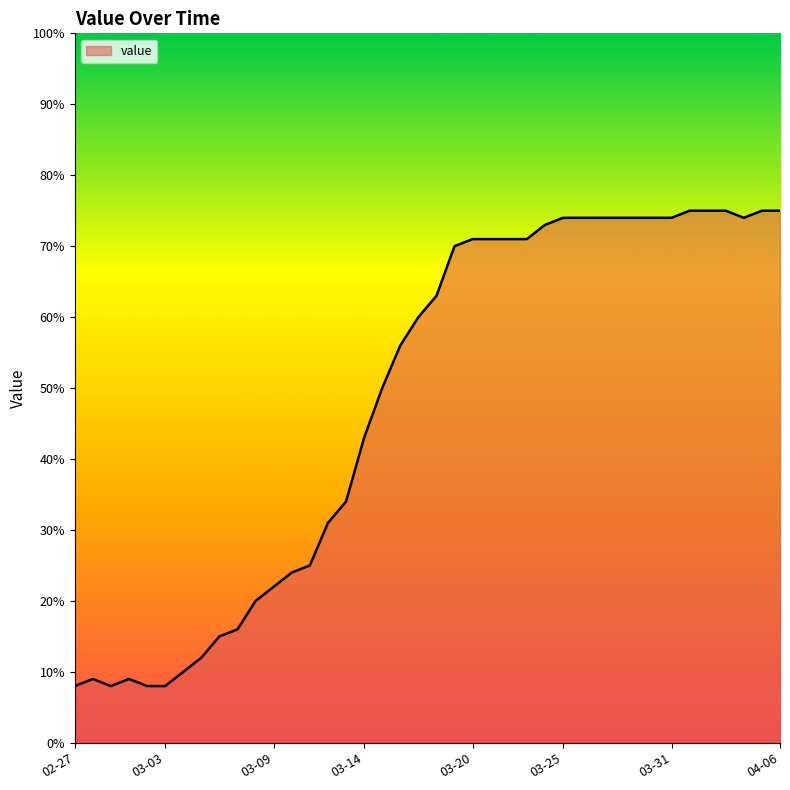

What is the difference between the maximum and minimum values?

67